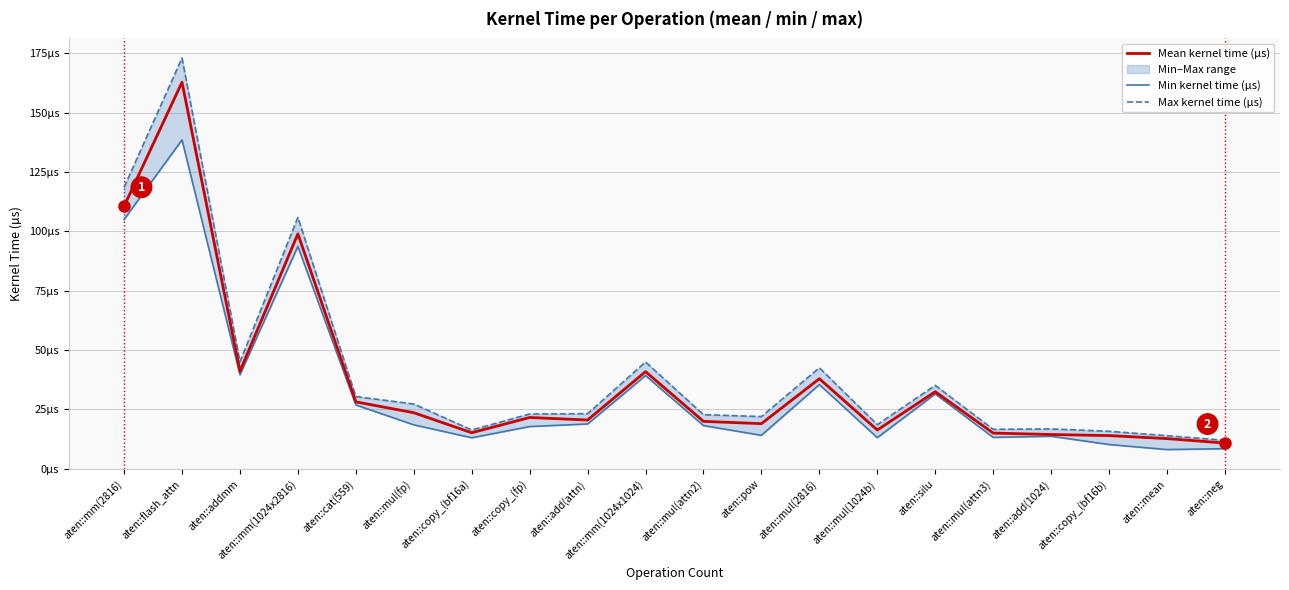

What is the difference between the second highest and minimum values in the Mean kernel time (µs) series?

99.8